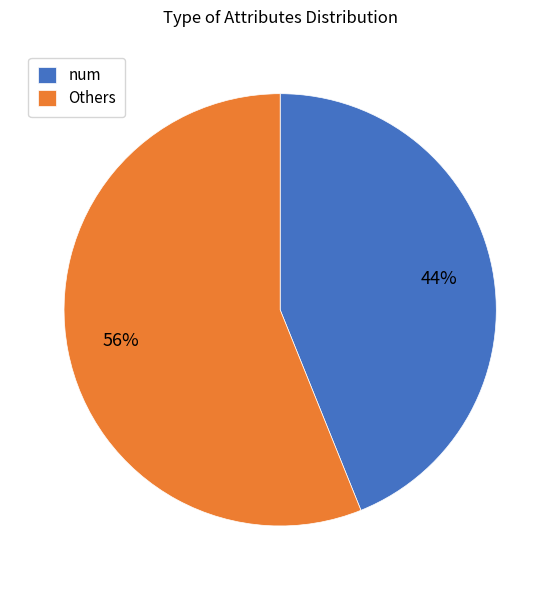

Do Others and num together represent more than half of the pie?

Yes